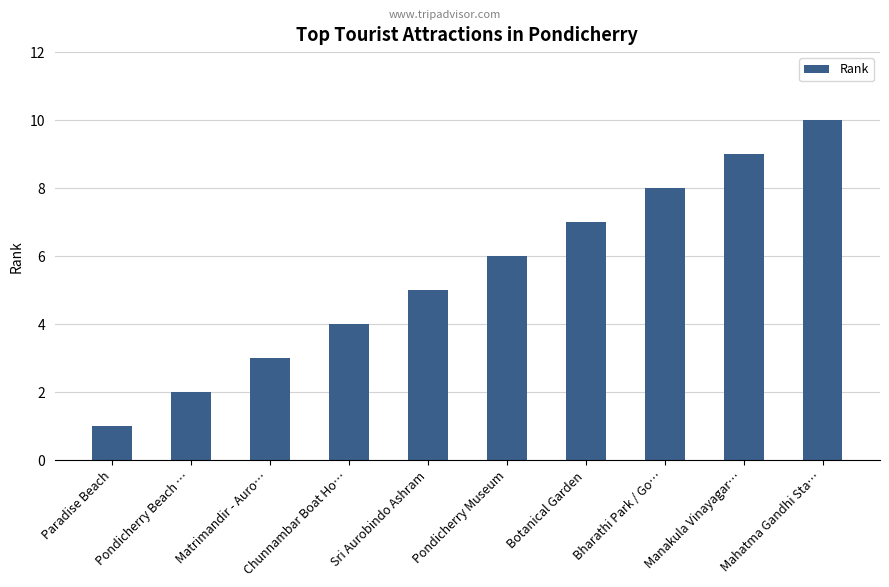

Where is the data nearest to the value 5?

Sri Aurobindo Ashram